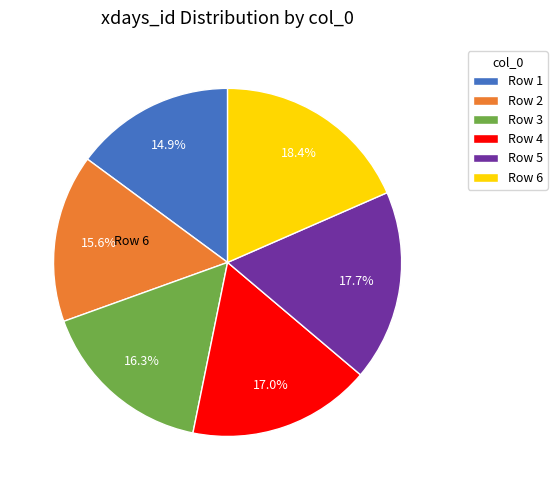

Is there a majority slice in this chart?

No